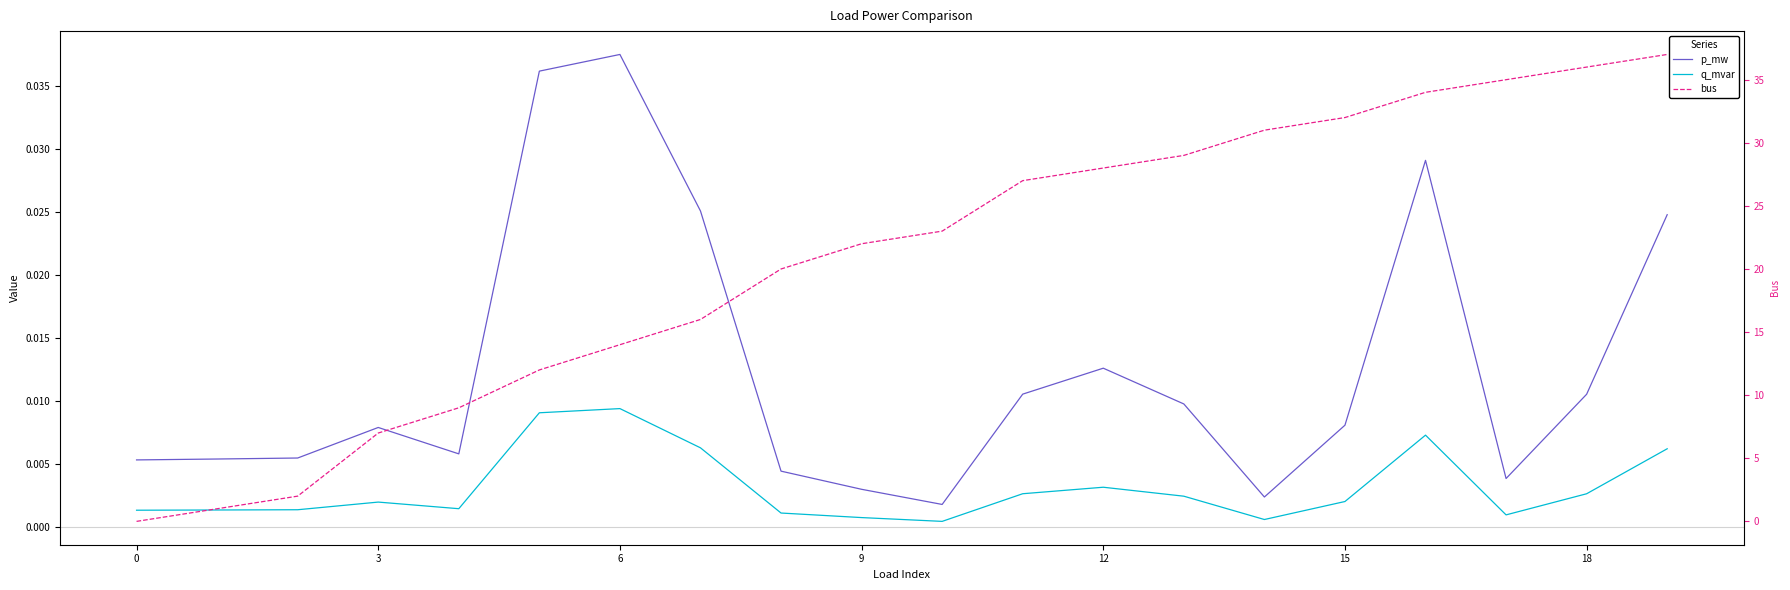

Which series has the widest spread of values?

bus